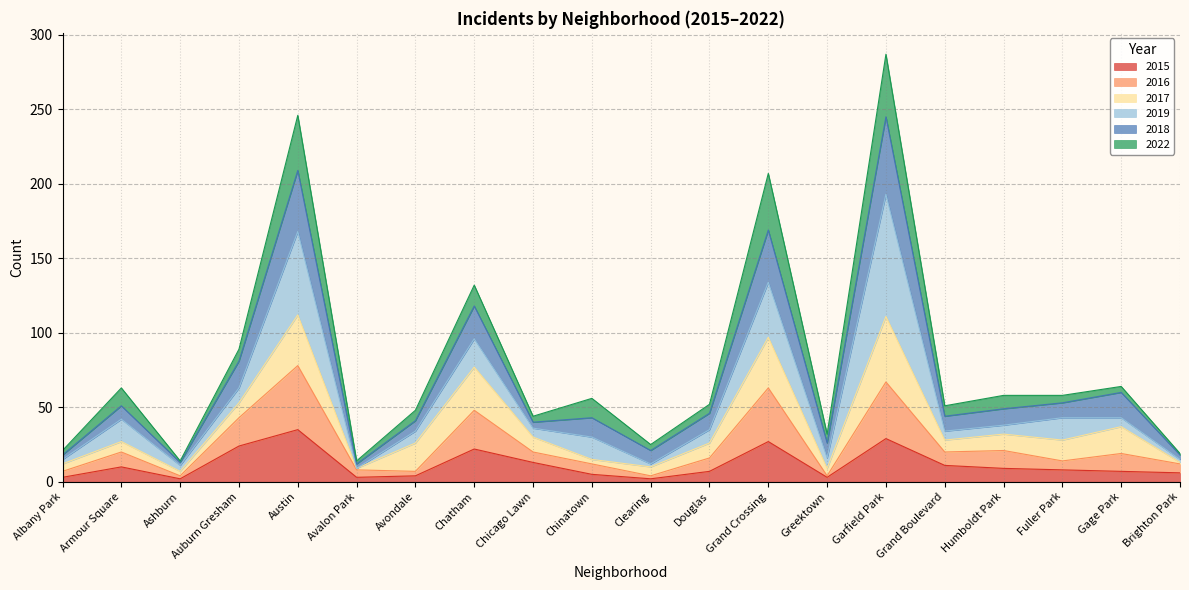

Does the chart have visible grid lines?

Yes